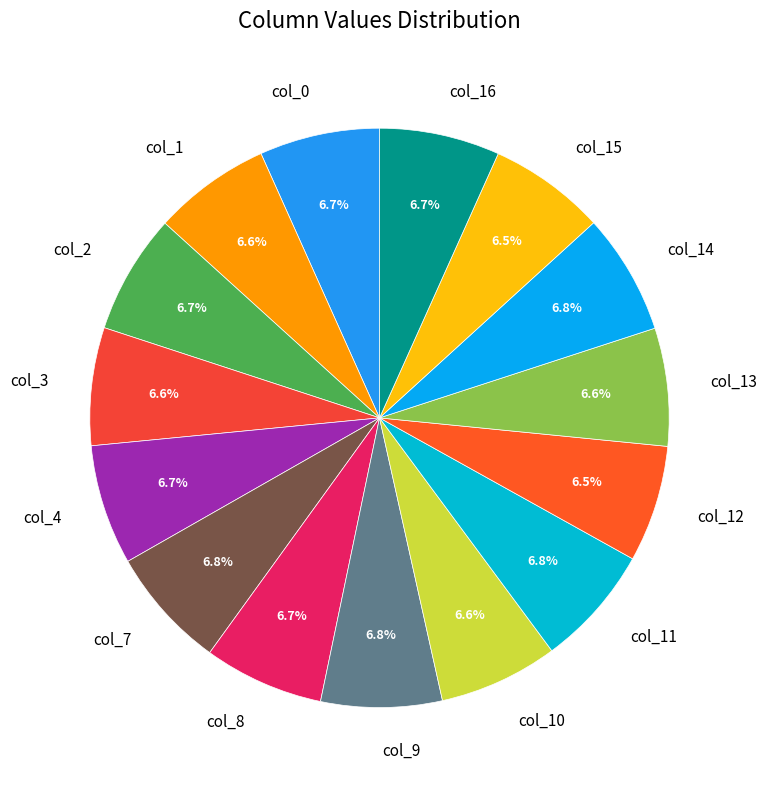

How many slices are in this pie chart?

15